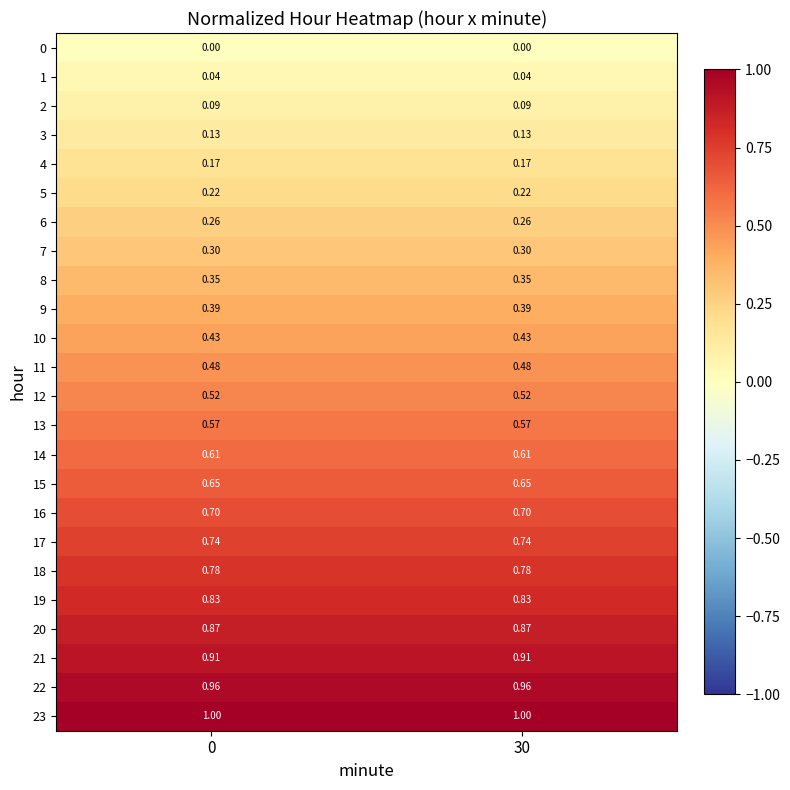

Is the value of 21 at 0 greater than the value of 22 at 0?

No